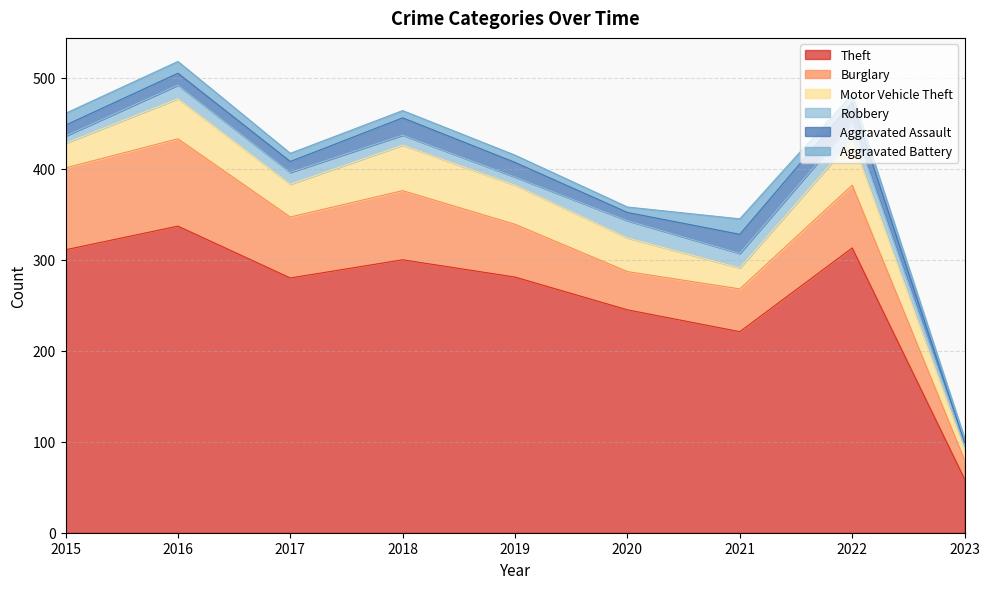

What is the value of the Robbery point at the 4th from the left?

11